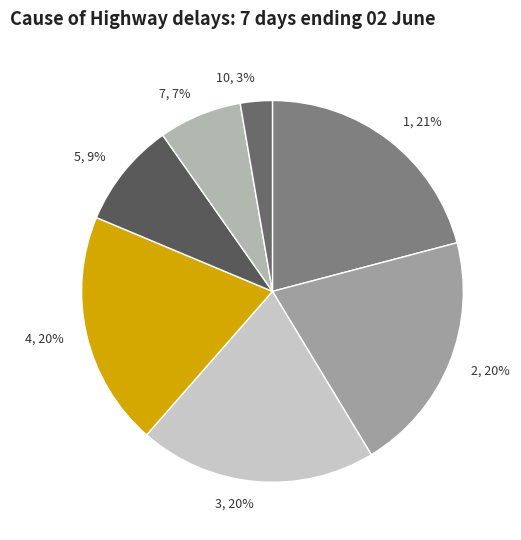

What percentage is the 10 slice, to the nearest percent?

3%